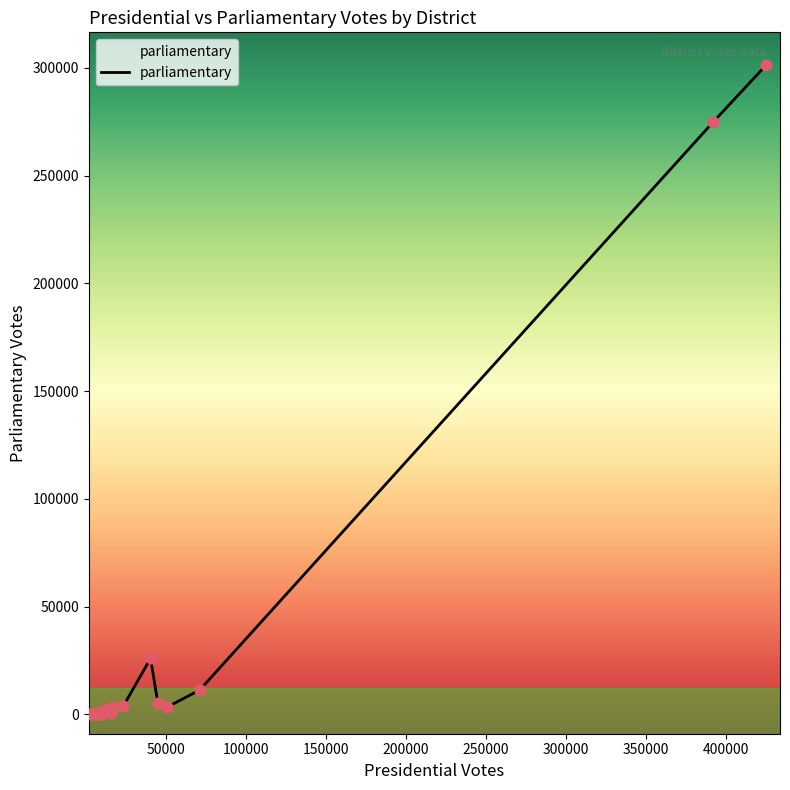

What is the difference between the maximum and minimum values?

301413